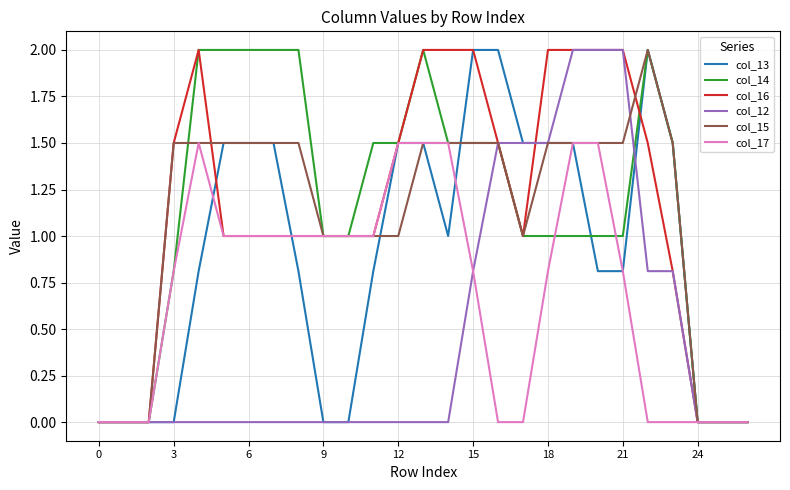

Reading left to right, transcribe all the data shown in this chart.

col_13: 0.0	0.0	0.0	0.0	0.8	1.5	1.5	1.5	0.8	0.0	0.0	0.8	1.5	1.5	1.0	2.0	2.0	1.5	1.5	1.5	0.8	0.8	2.0	1.5	0.0	0.0	0.0
col_14: 0.0	0.0	0.0	0.8	2.0	2.0	2.0	2.0	2.0	1.0	1.0	1.5	1.5	2.0	1.5	1.5	1.5	1.0	1.0	1.0	1.0	1.0	2.0	1.5	0.0	0.0	0.0
col_16: 0.0	0.0	0.0	1.5	2.0	1.0	1.0	1.0	1.0	1.0	1.0	1.0	1.5	2.0	2.0	2.0	1.5	1.0	2.0	2.0	2.0	2.0	1.5	0.8	0.0	0.0	0.0
col_12: 0.0	0.0	0.0	0.0	0.0	0.0	0.0	0.0	0.0	0.0	0.0	0.0	0.0	0.0	0.0	0.8	1.5	1.5	1.5	2.0	2.0	2.0	0.8	0.8	0.0	0.0	0.0
col_15: 0.0	0.0	0.0	1.5	1.5	1.5	1.5	1.5	1.5	1.0	1.0	1.0	1.0	1.5	1.5	1.5	1.5	1.0	1.5	1.5	1.5	1.5	2.0	1.5	0.0	0.0	0.0
col_17: 0.0	0.0	0.0	0.8	1.5	1.0	1.0	1.0	1.0	1.0	1.0	1.0	1.5	1.5	1.5	0.8	0.0	0.0	0.8	1.5	1.5	0.8	0.0	0.0	0.0	0.0	0.0